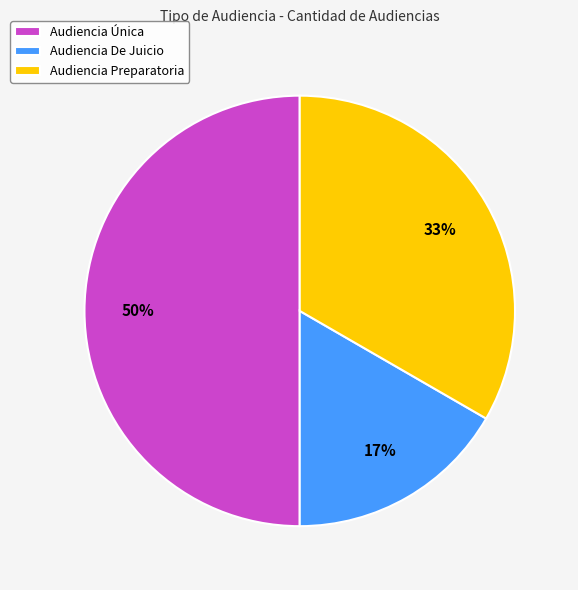

True or false: Audiencia De Juicio accounts for 9% of the total.

False